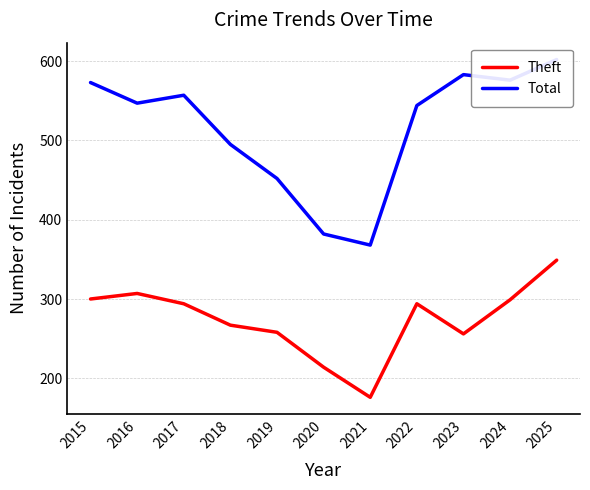

Reading left to right, what are all the values shown in this chart?

Theft: 300	307	294	267	258	214	176	294	256	299	349
Total: 573	547	557	495	452	382	368	544	583	576	602